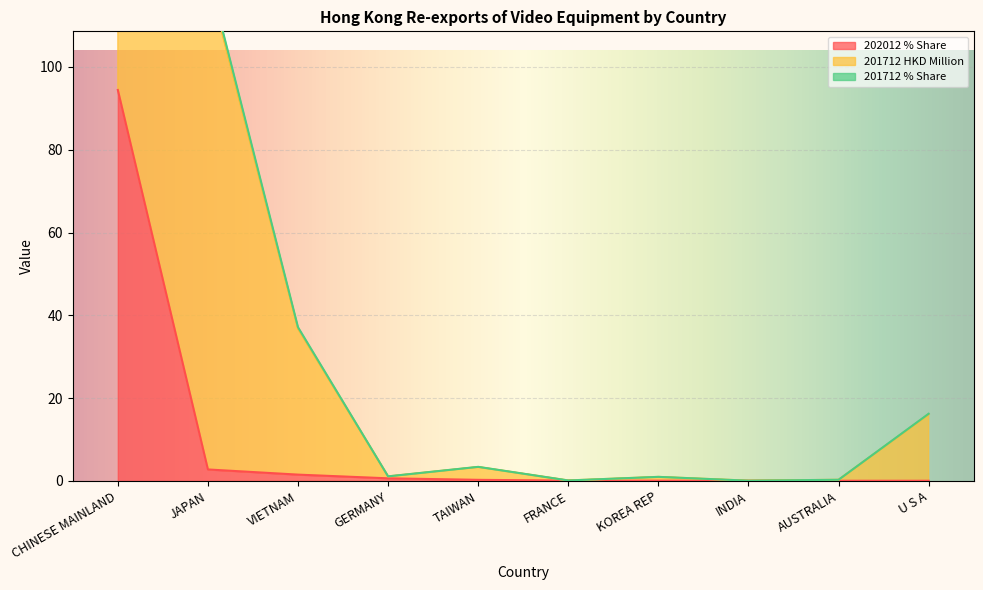

Which series has the widest spread of values?

201712 HKD Million